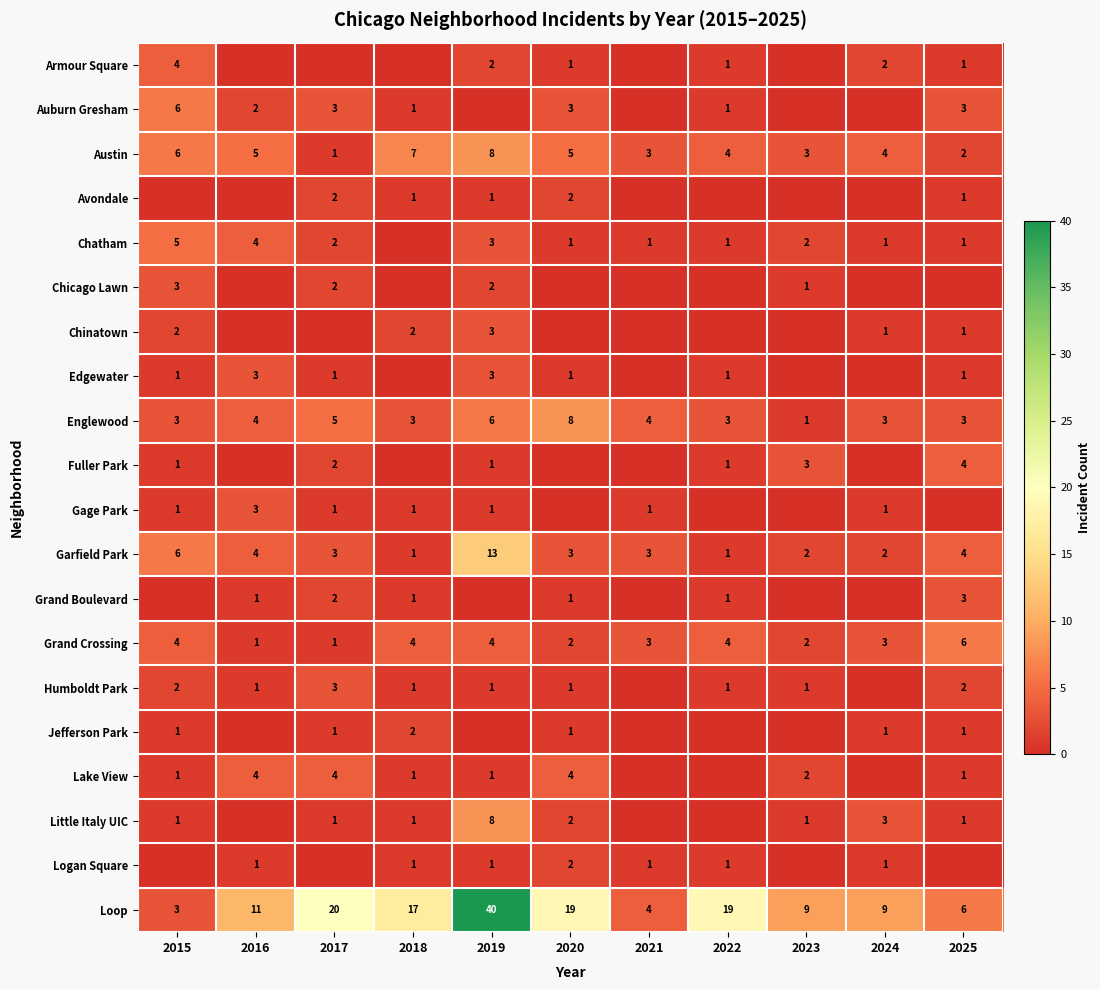

Count the number of data series in this chart.

20